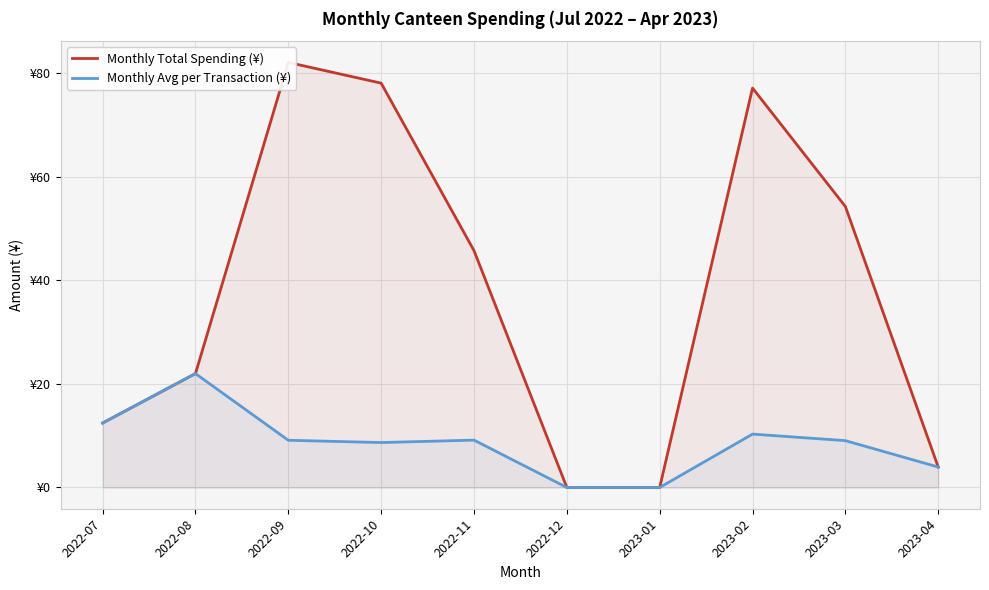

Which category has the lowest value across all series?

2022-12